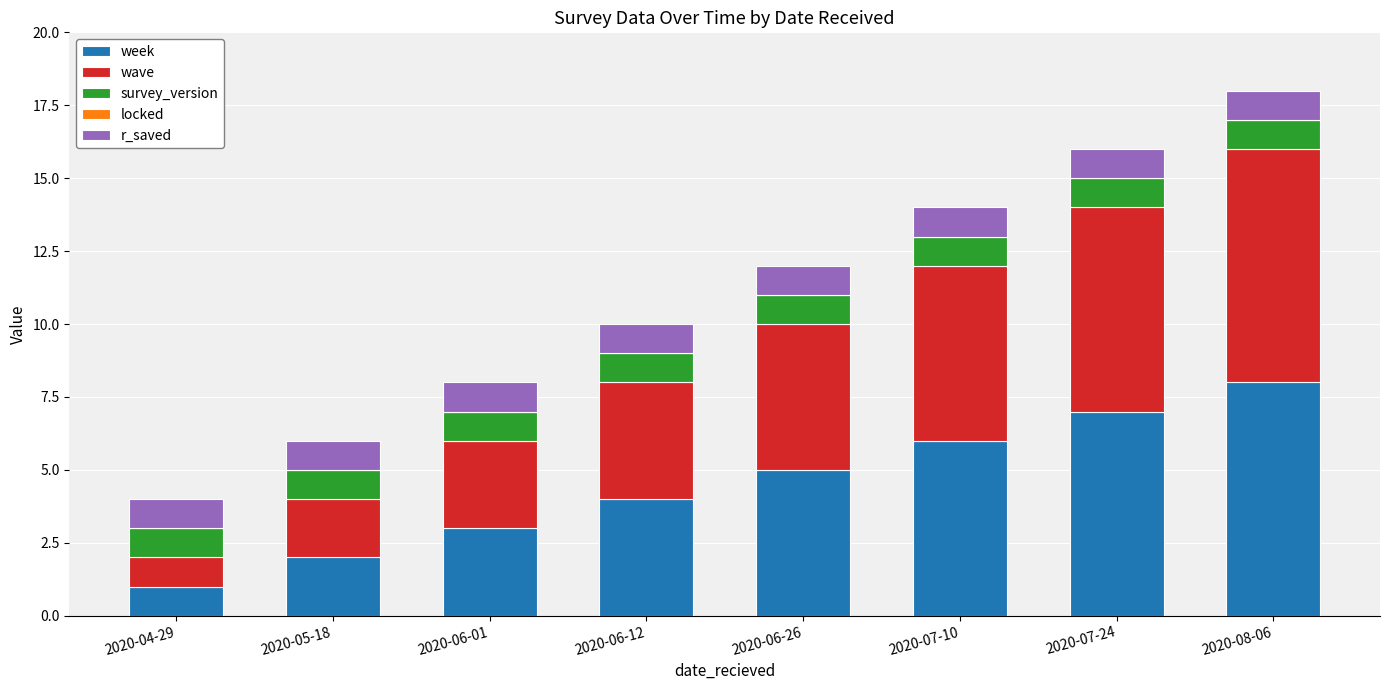

True or false: week has a value of 7 at 2020-07-24.

True